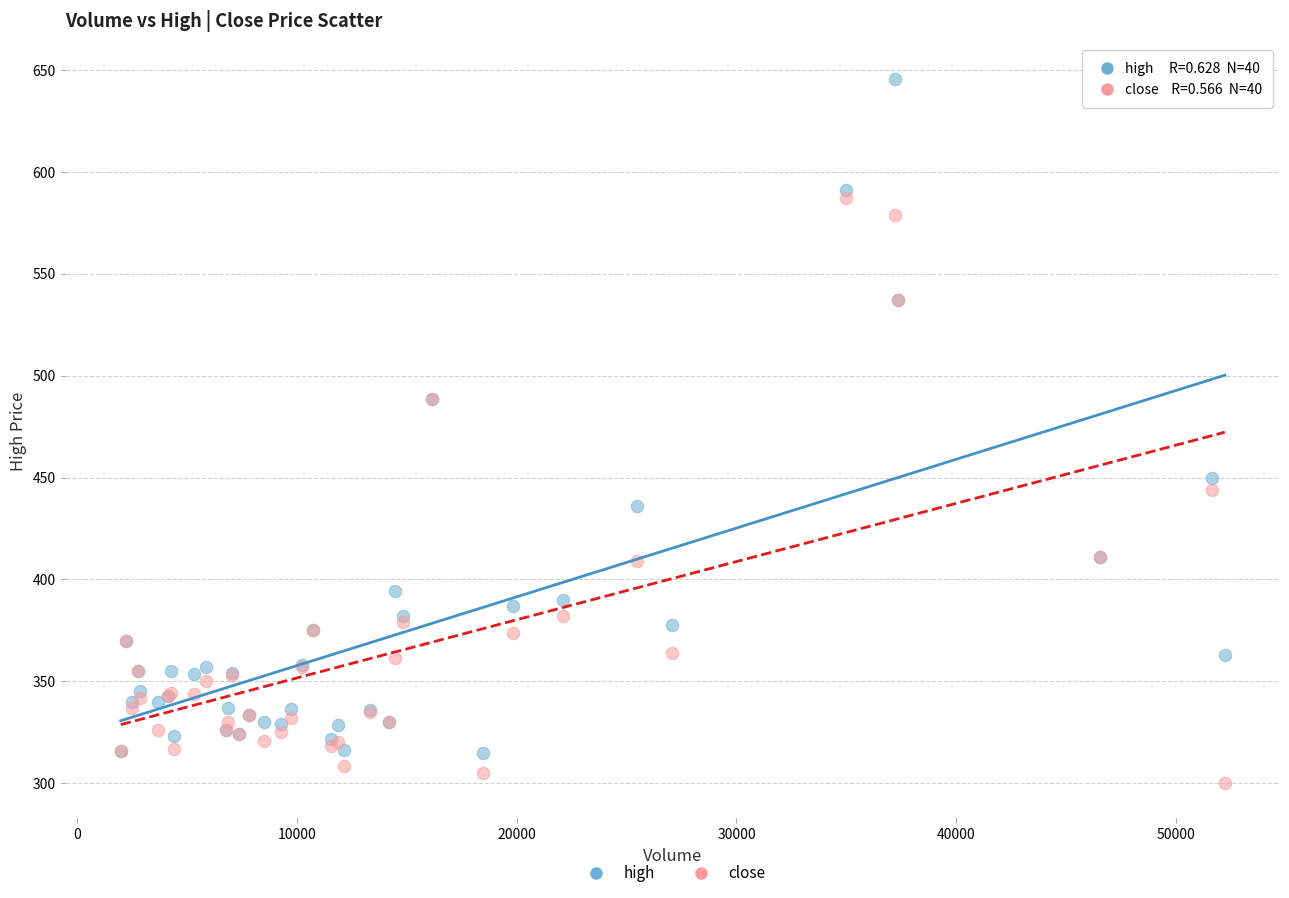

Which series reaches the maximum Y coordinate?

high